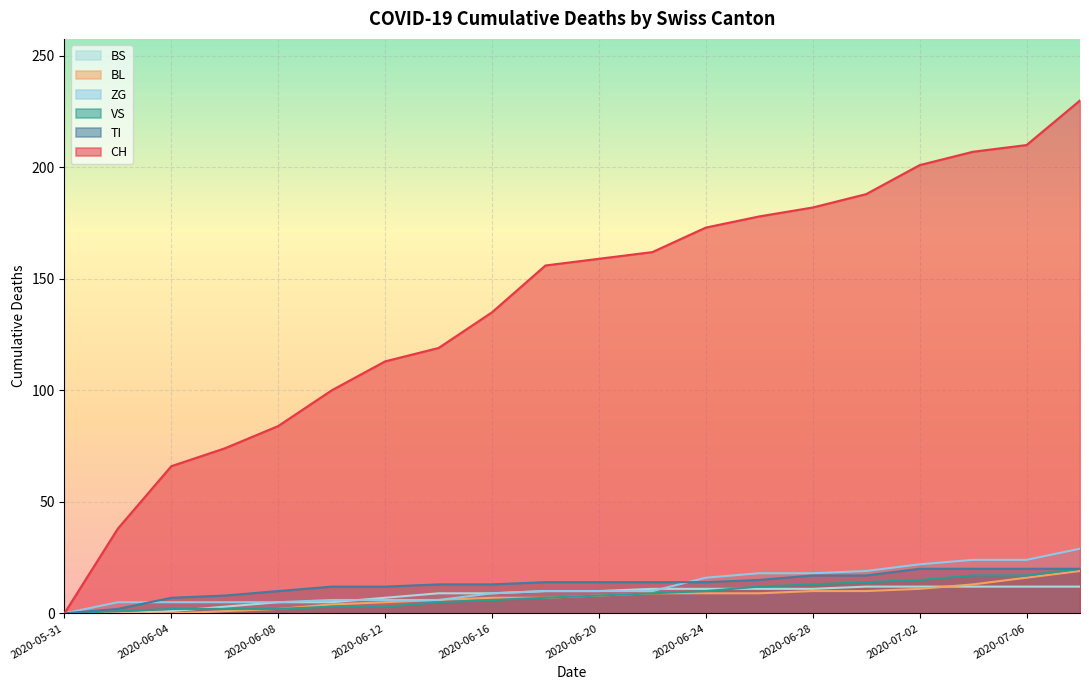

True or false: CH and VS intersect in this chart.

False